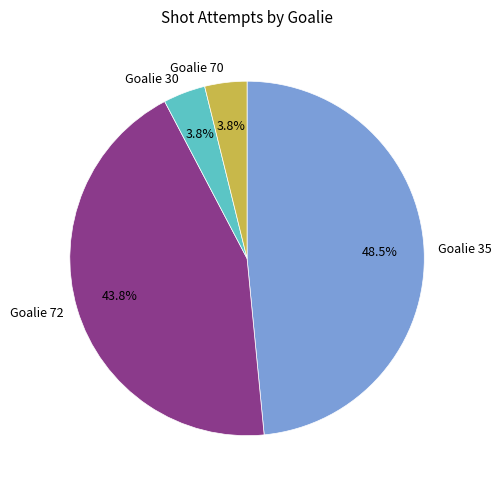

To the nearest percent, what is the combined percentage of Goalie 70 and Goalie 72?

48%